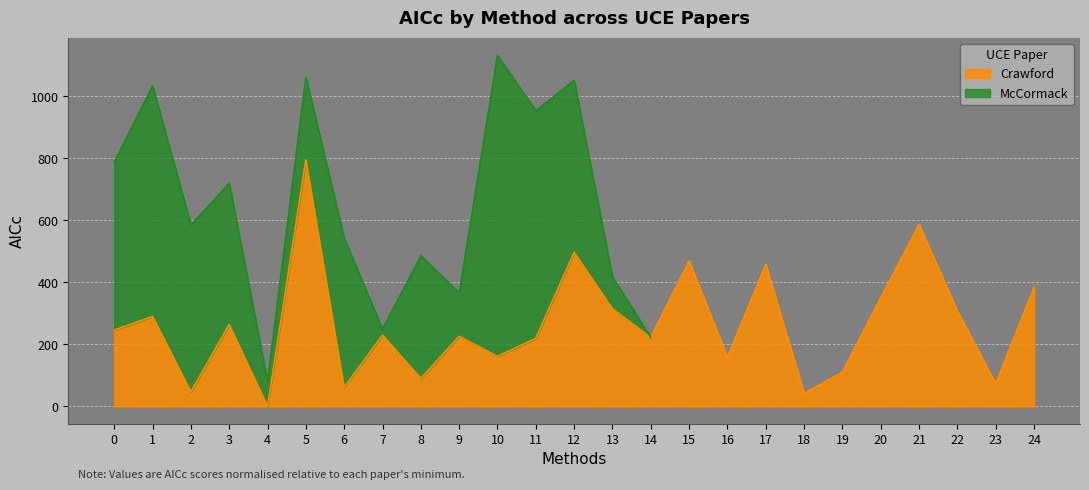

What is the sum of the values at 14 and 23?

295.2